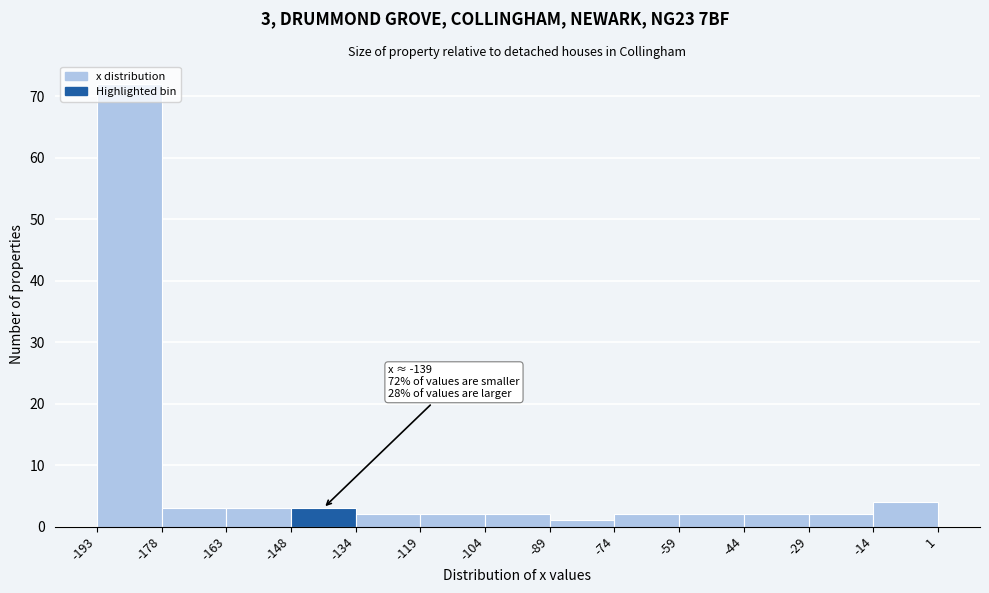

Which range on the x-axis has the tallest bar?

-193 to -178